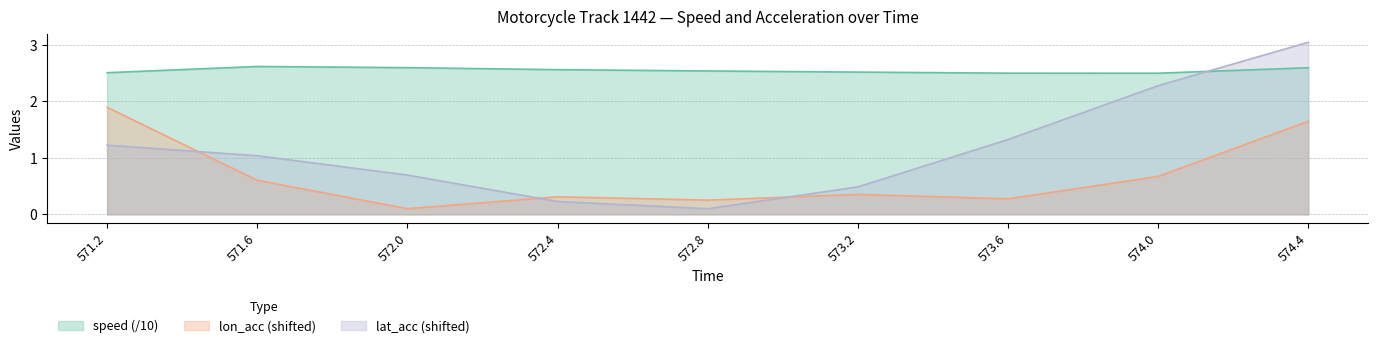

What are all the series names shown in the legend?

speed (/10), lon_acc (shifted), lat_acc (shifted)